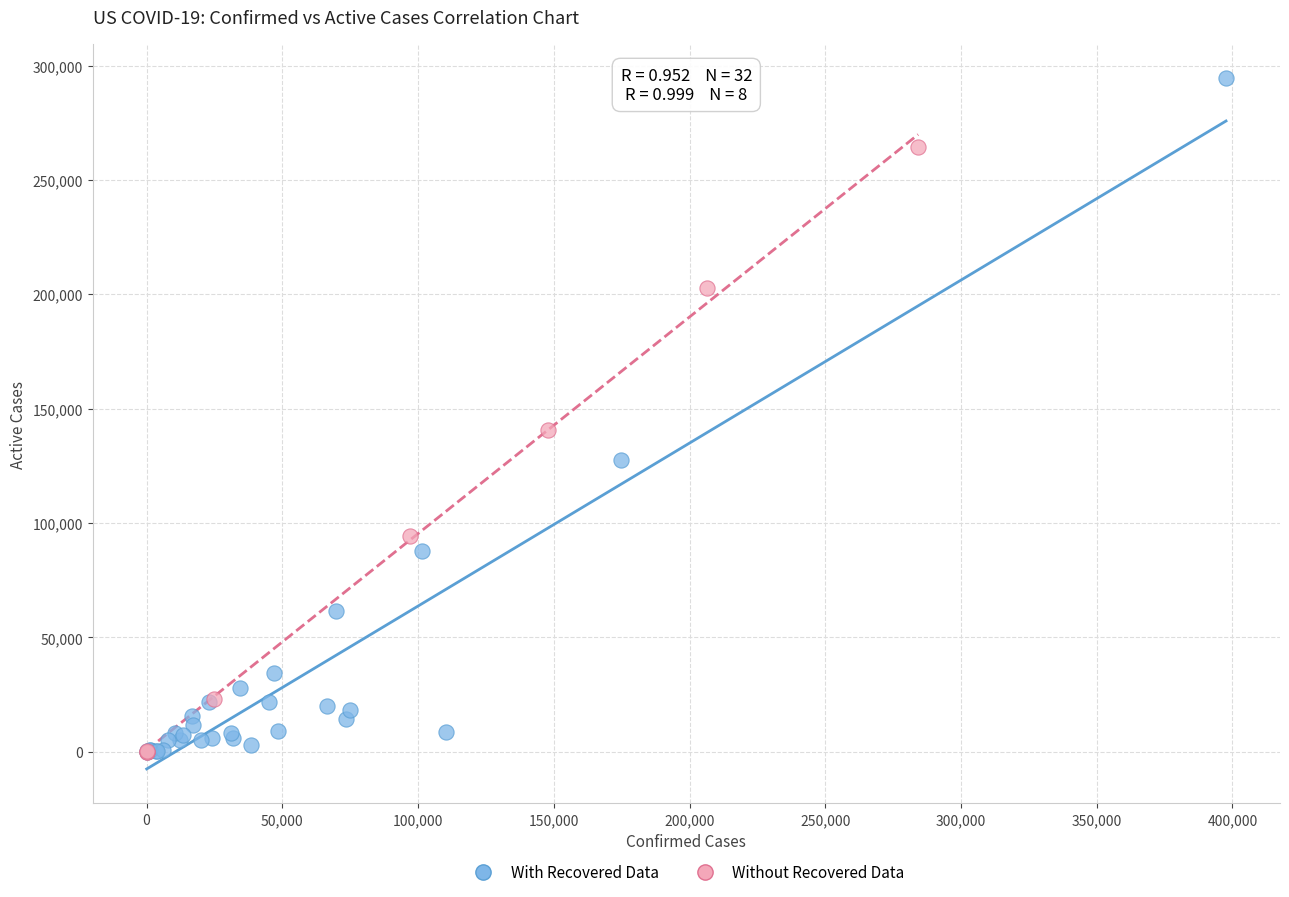

Which series has the widest spread of Y values?

With Recovered Data